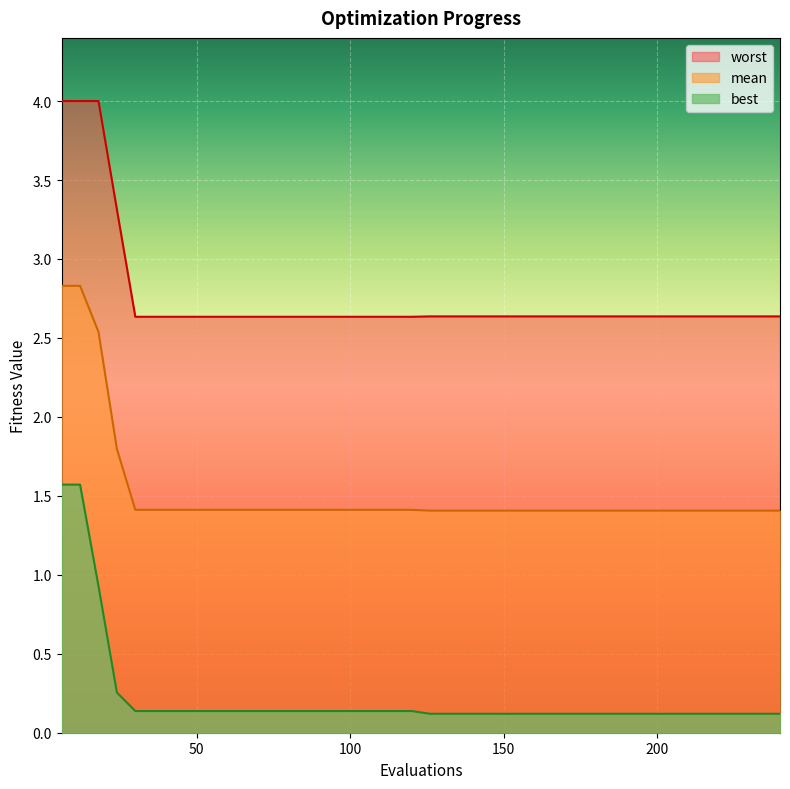

Which category has the lowest value across all series?

126